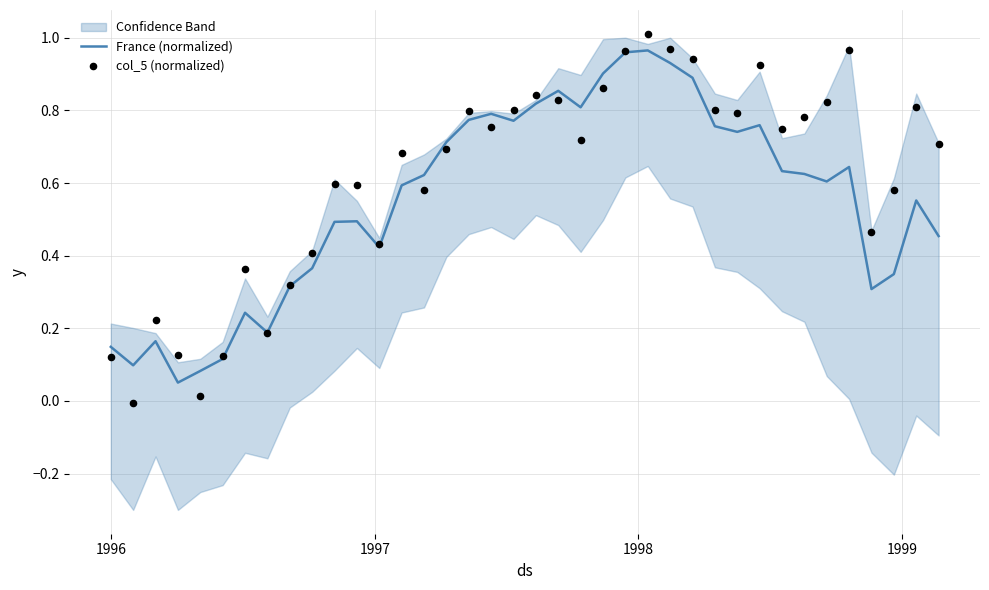

At how many categories does at least one series exceed 0?

38